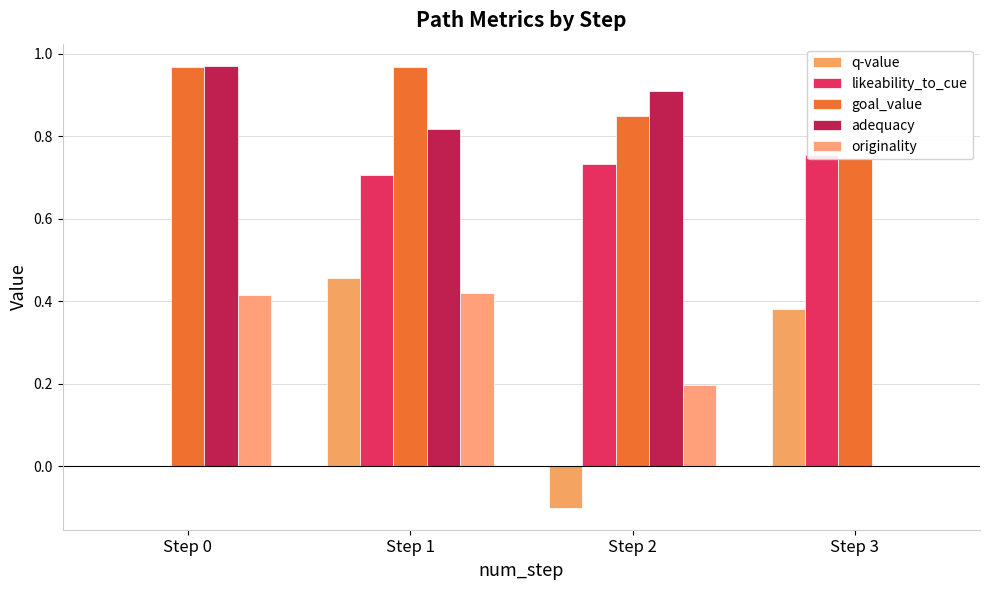

Which has a higher value, Step 2 or Step 0?

Step 0